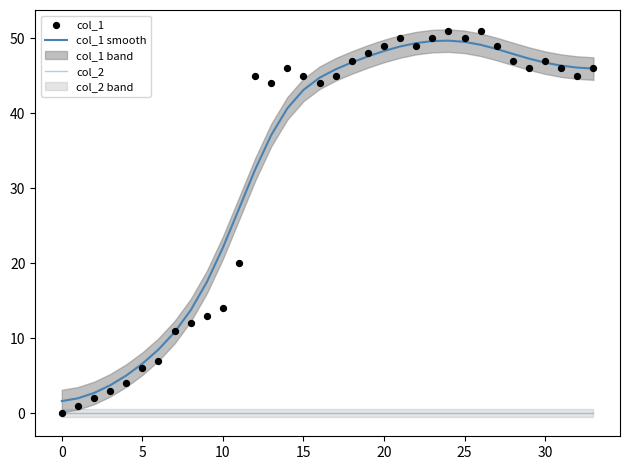

At which category is the sum across all series the highest?

24